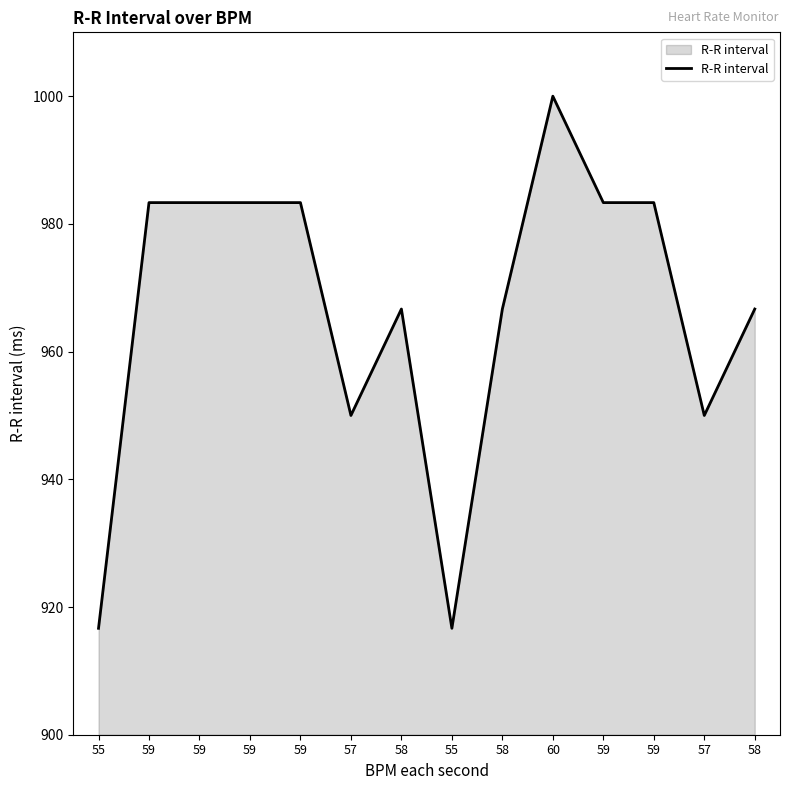

How many lines are shown in the chart?

1